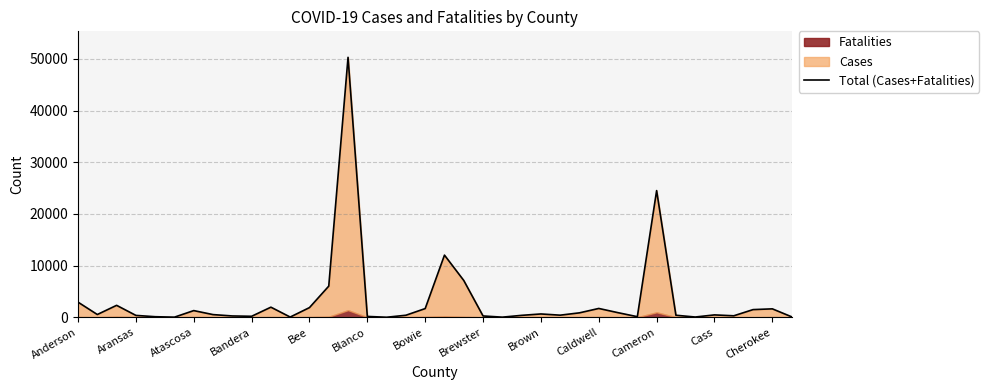

What is the value of the 14th point from the left?

6025